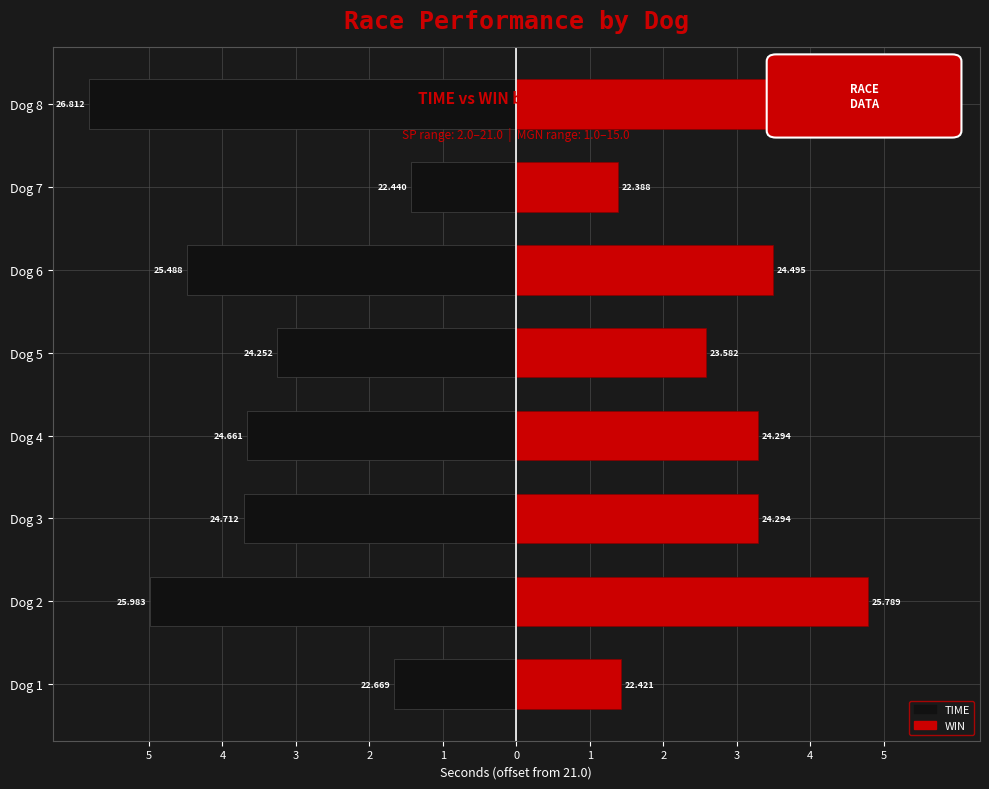

What are all the series names shown in the legend?

TIME (left), WIN (right)